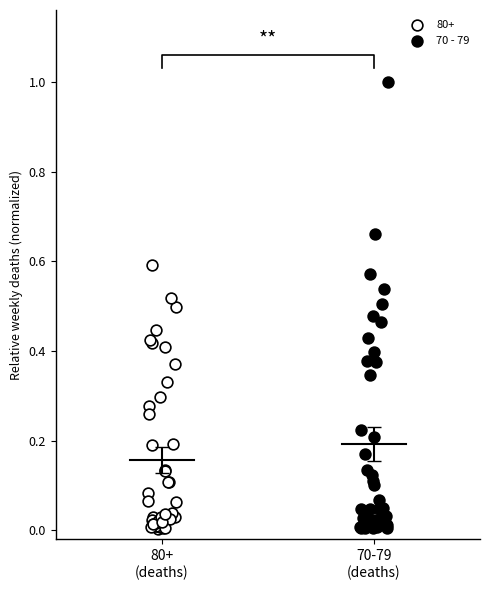

Which series contains the highest Y value?

70 - 79